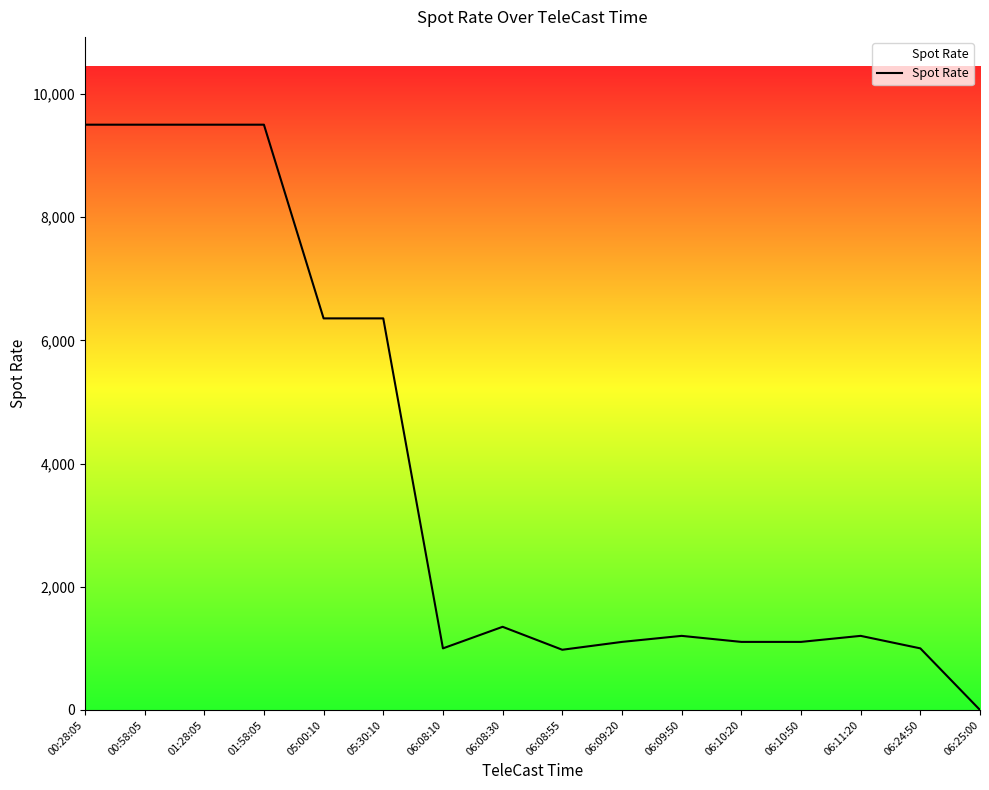

Which category has the lowest value across all series?

06:25:00